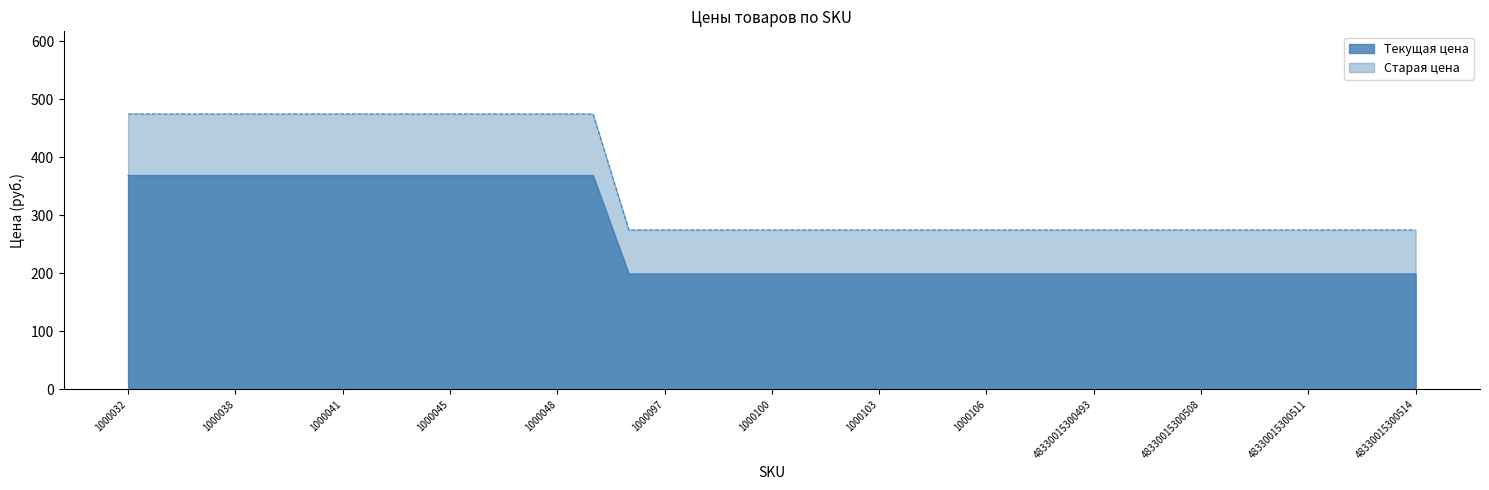

What is the minimum value shown in the chart?

199